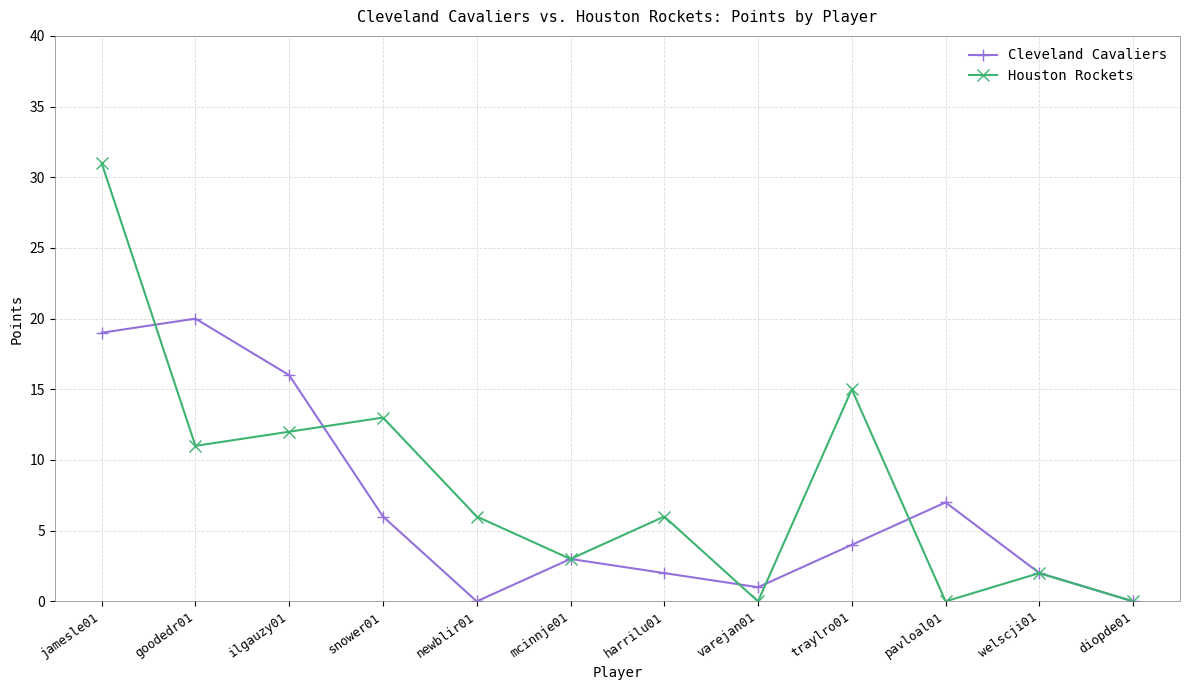

The value of Cleveland Cavaliers at goodedr01 is 33. True or false?

False